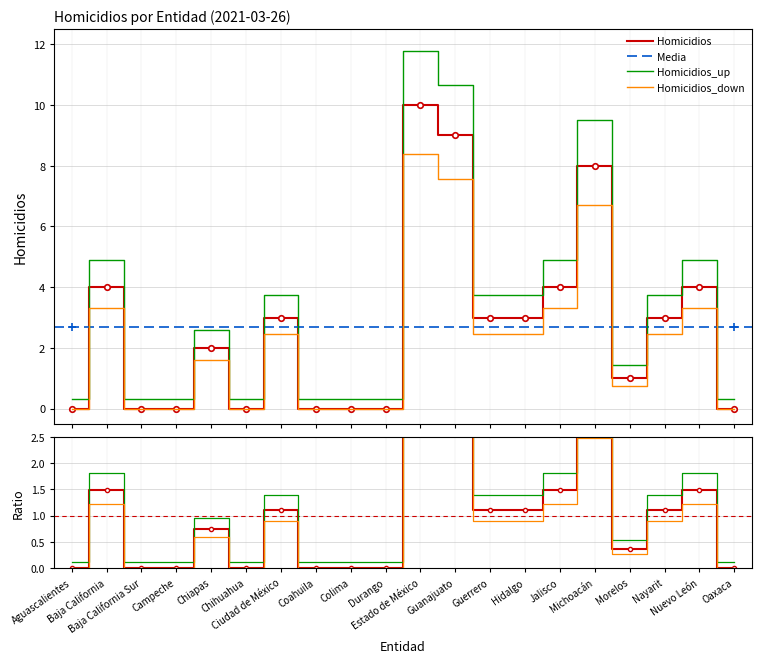

Which label corresponds to the largest value in the chart?

Estado de México